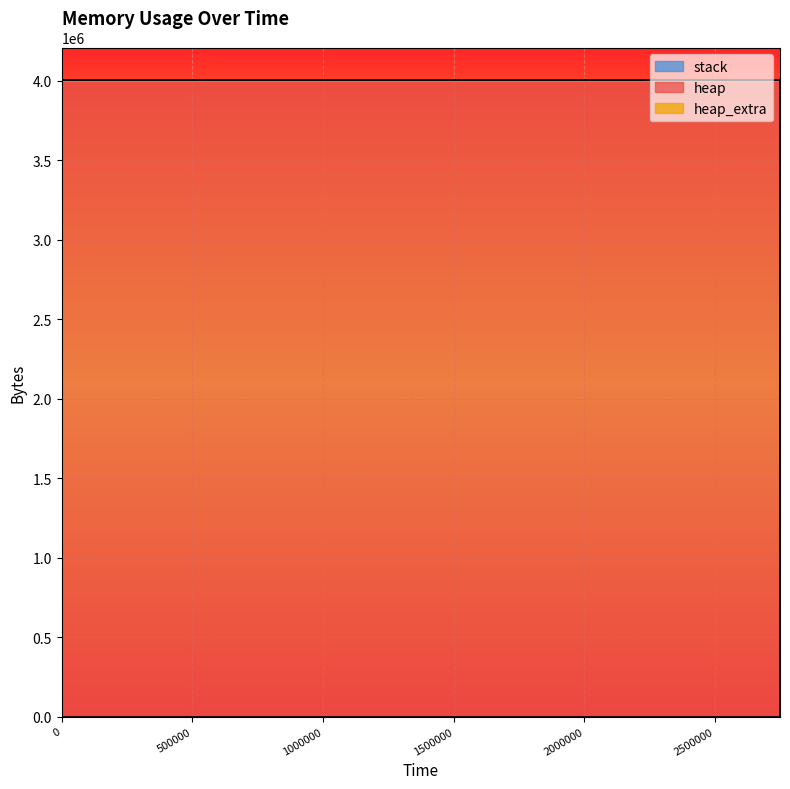

The value of heap at 2748236 is 2382348. True or false?

False